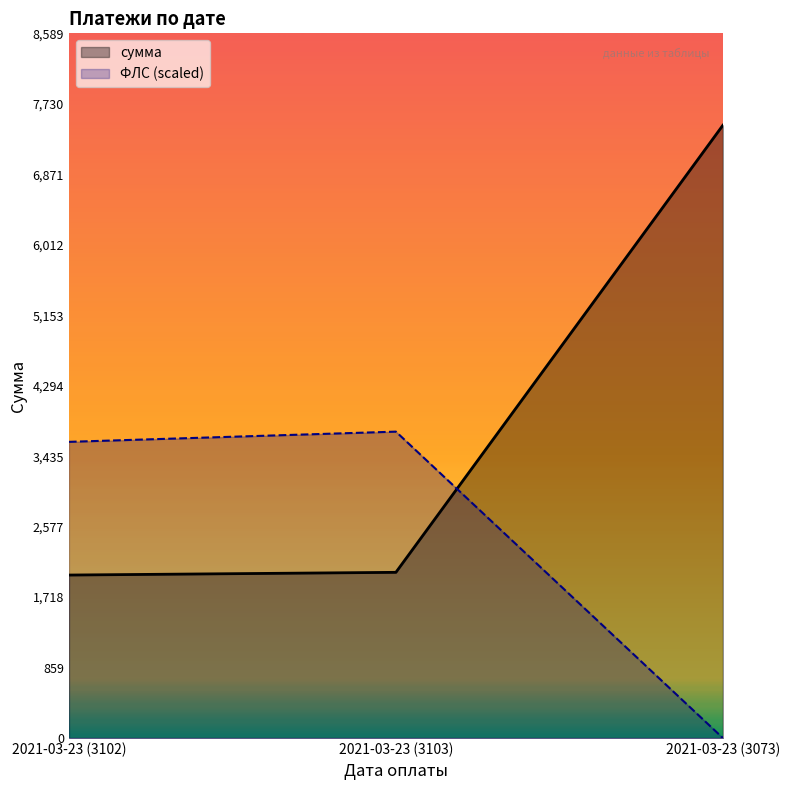

True or false: сумма has a value of 498.9 at 2021-03-23 (3103).

False